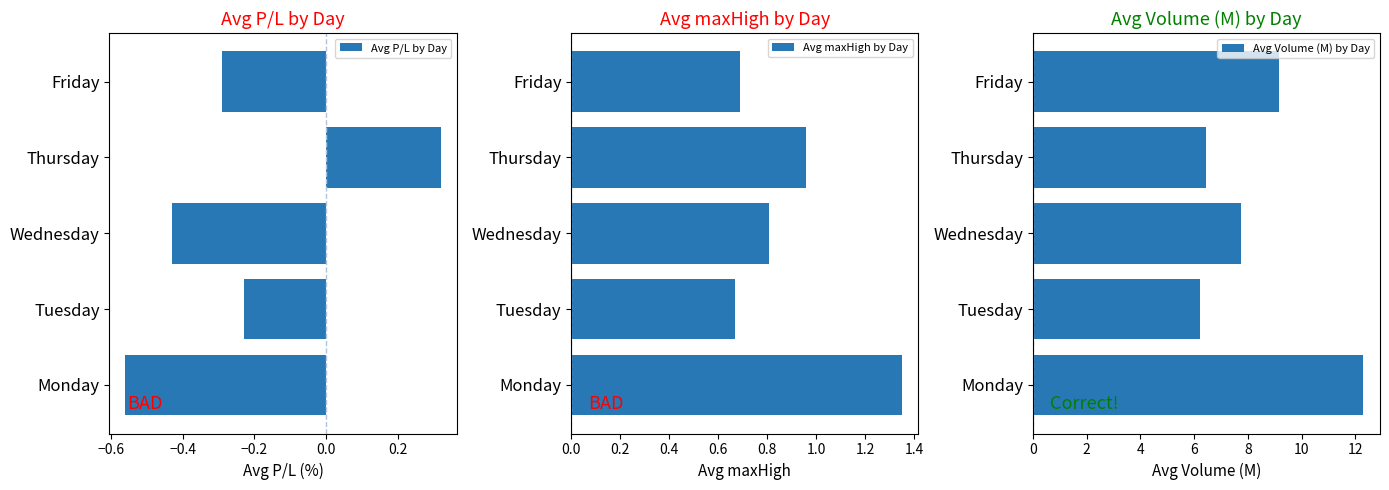

The value of Avg maxHigh by Day at Thursday is 0.5. True or false?

False